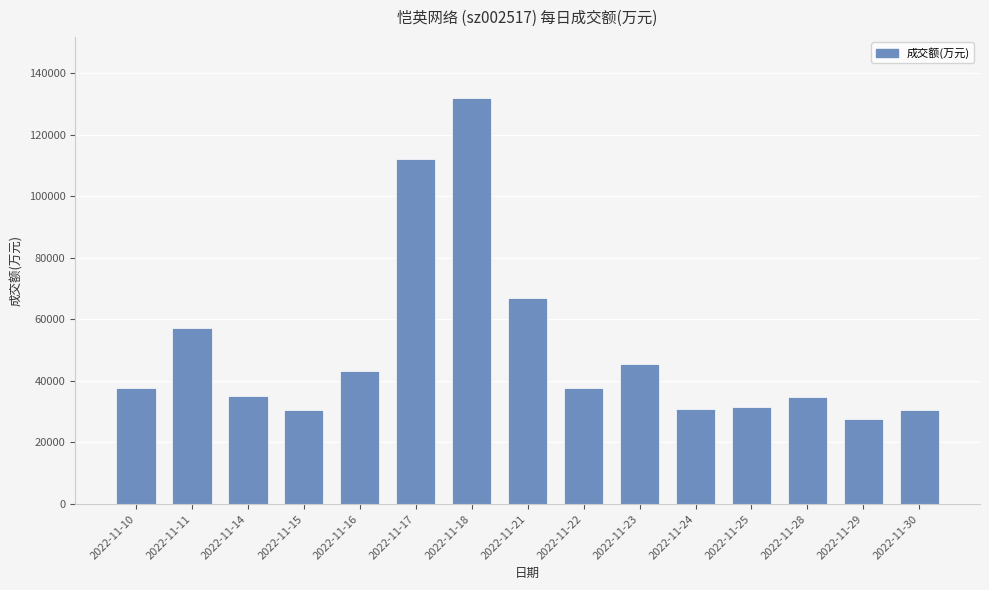

What is the greatest value displayed?

131928